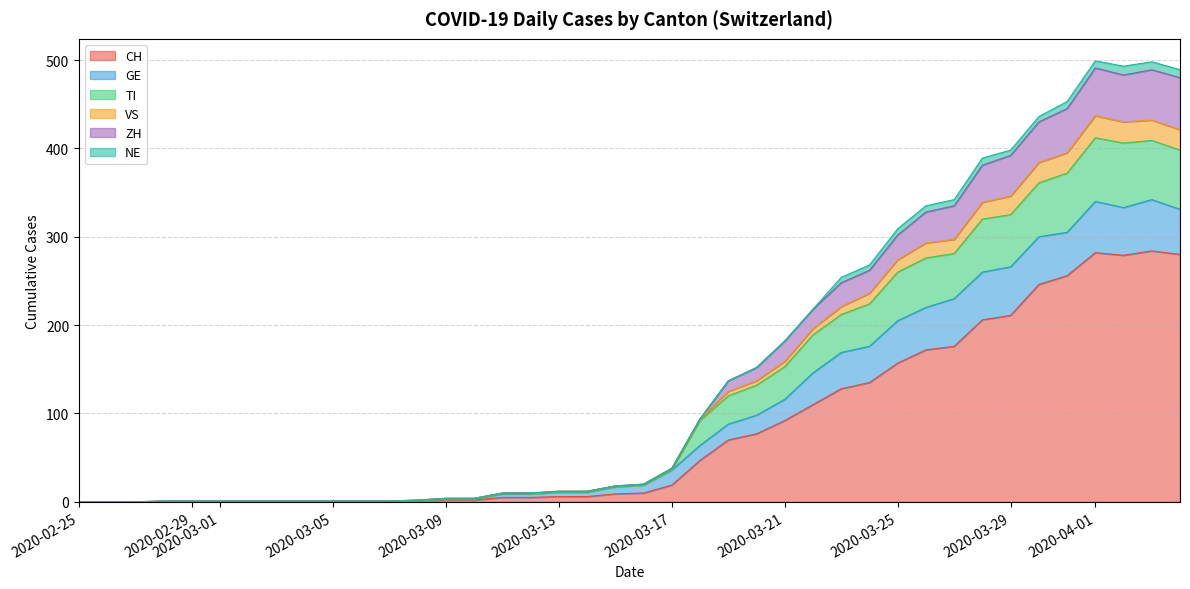

What is the maximum value shown in the chart?

499